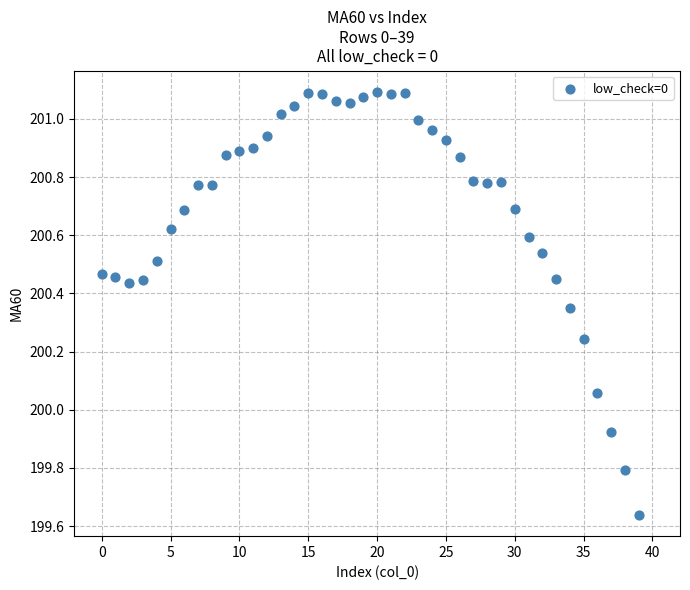

What is the range of Y values (max minus min)?

1.5